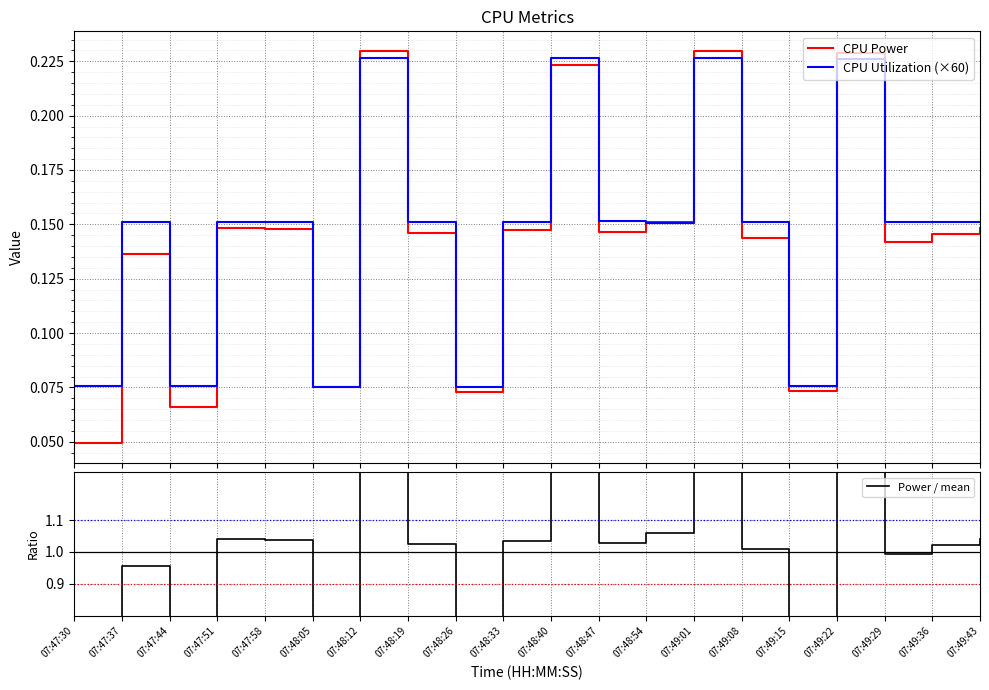

Reading left to right, transcribe all the data shown in this chart.

CPU Power: 07:47:30=0.0	07:47:37=0.1	07:47:44=0.1	07:47:51=0.1	07:47:58=0.1	07:48:05=0.1	07:48:12=0.2	07:48:19=0.1	07:48:26=0.1	07:48:33=0.1	07:48:40=0.2	07:48:47=0.1	07:48:54=0.2	07:49:01=0.2	07:49:08=0.1	07:49:15=0.1	07:49:22=0.2	07:49:29=0.1	07:49:36=0.1	07:49:43=0.1
CPU Utilization (×60): 07:47:30=0.1	07:47:37=0.2	07:47:44=0.1	07:47:51=0.2	07:47:58=0.2	07:48:05=0.1	07:48:12=0.2	07:48:19=0.2	07:48:26=0.1	07:48:33=0.2	07:48:40=0.2	07:48:47=0.2	07:48:54=0.2	07:49:01=0.2	07:49:08=0.2	07:49:15=0.1	07:49:22=0.2	07:49:29=0.2	07:49:36=0.2	07:49:43=0.2
Power / mean: 07:47:30=0.3	07:47:37=1.0	07:47:44=0.5	07:47:51=1.0	07:47:58=1.0	07:48:05=0.5	07:48:12=1.6	07:48:19=1.0	07:48:26=0.5	07:48:33=1.0	07:48:40=1.6	07:48:47=1.0	07:48:54=1.1	07:49:01=1.6	07:49:08=1.0	07:49:15=0.5	07:49:22=1.6	07:49:29=1.0	07:49:36=1.0	07:49:43=1.0